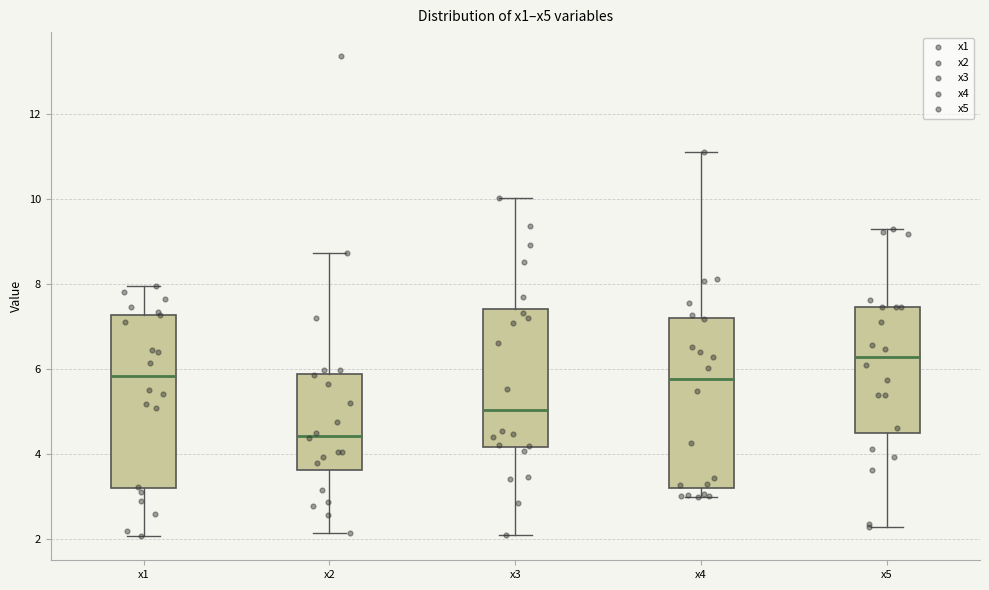

Reading left to right, read every box against the y-axis: the position of its median line, the range the box covers, and the ends of its whiskers. The values are not printed on the chart, so give them approximately, as read against the axis.

x1: median 5.8, box 3.2 to 7.2, whiskers 2.0 to 8.0
x2: median 4.4, box 3.6 to 5.8, whiskers 2.2 to 8.8
x3: median 5.0, box 4.2 to 7.4, whiskers 2.0 to 10.0
x4: median 5.8, box 3.2 to 7.2, whiskers 3.0 to 11.0
x5: median 6.2, box 4.4 to 7.4, whiskers 2.2 to 9.2